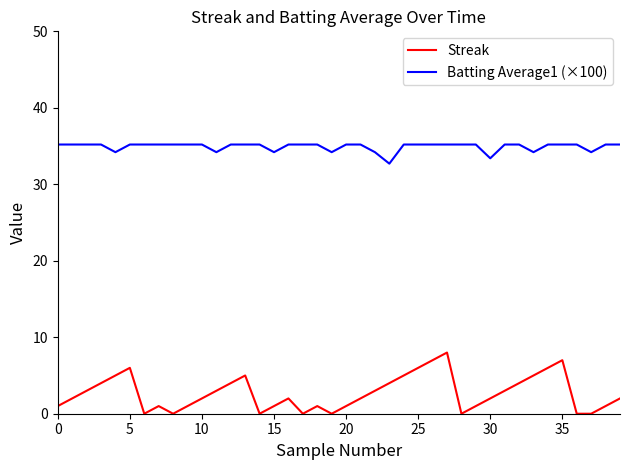

True or false: Streak and Batting Average1 (×100) intersect in this chart.

False